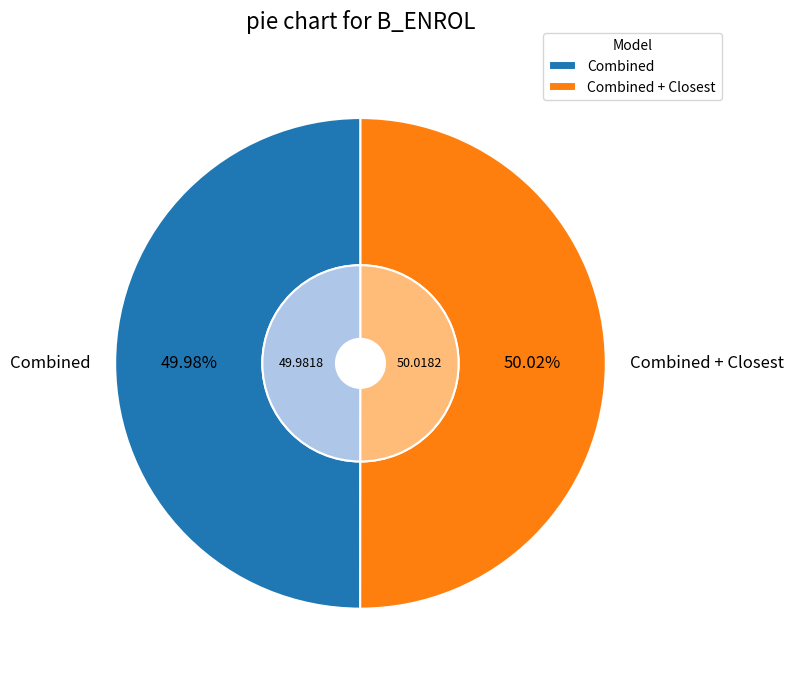

Which category accounts for the majority?

Combined + Closest